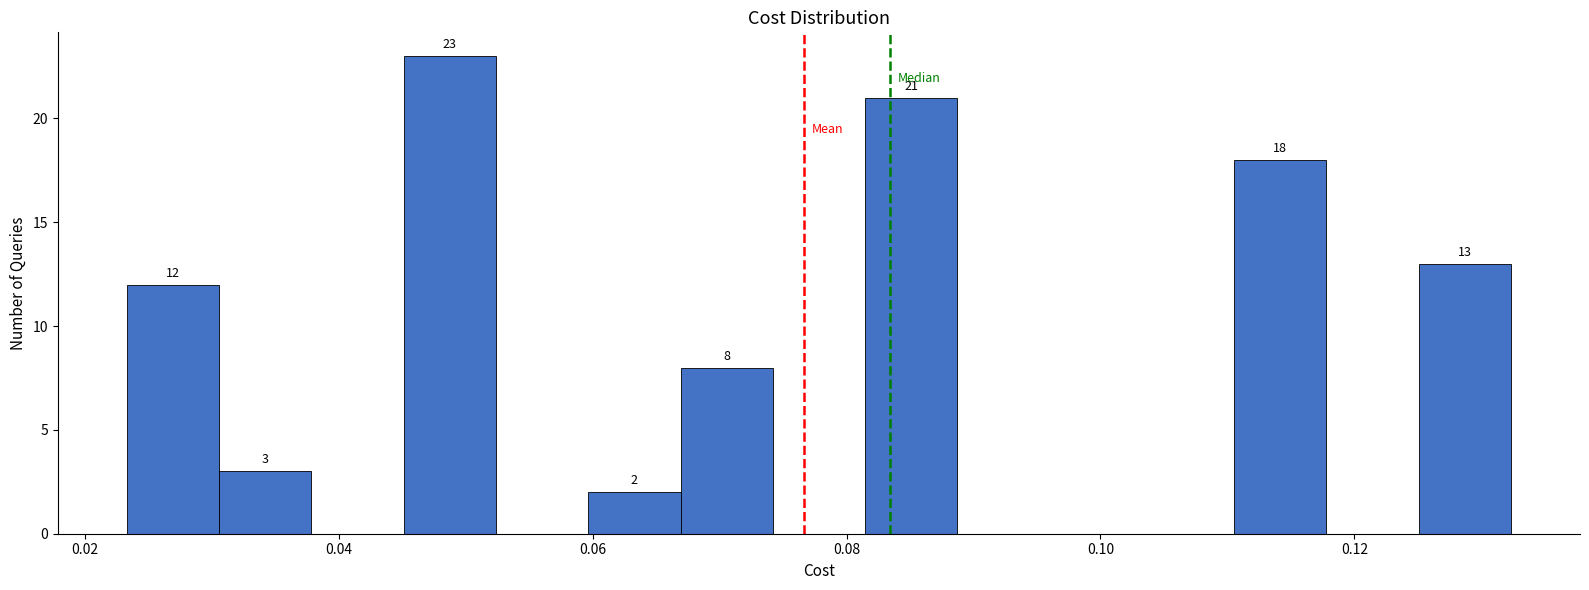

Around what value on the x-axis is the tallest bar? Give the approximate position of its centre, as read against the axis.

0.048